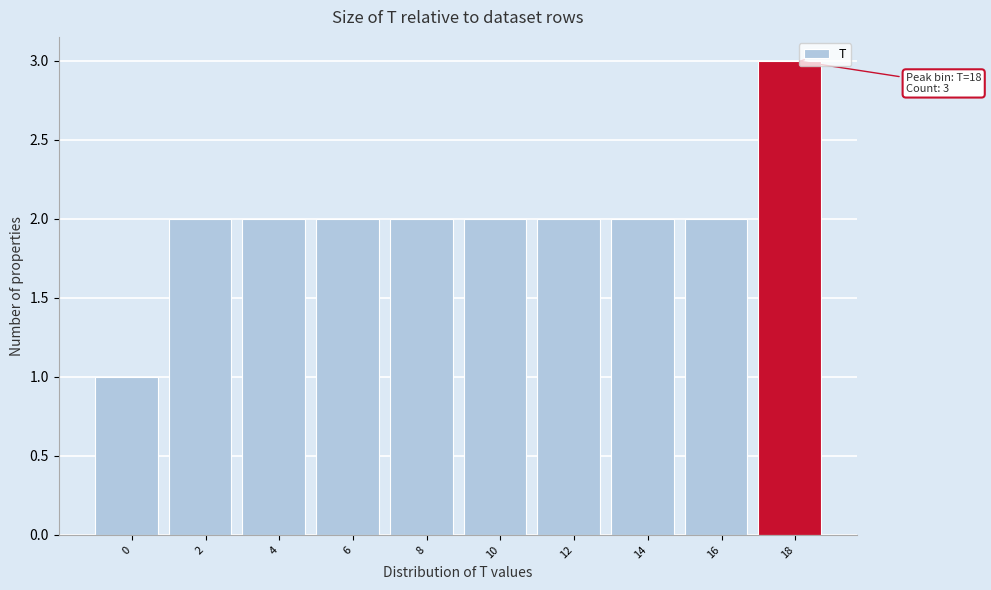

Reading left to right, transcribe all the data shown in this chart.

0=1	2=2	4=2	6=2	8=2	10=2	12=2	14=2	16=2	18=3